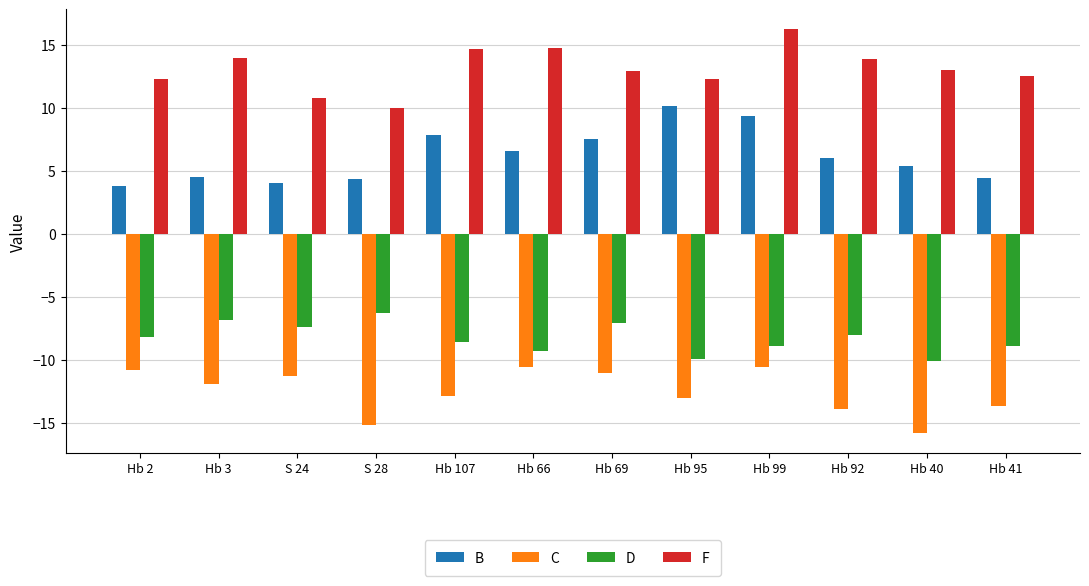

Is the value of F at S 28 greater than the value of B at Hb 69?

Yes